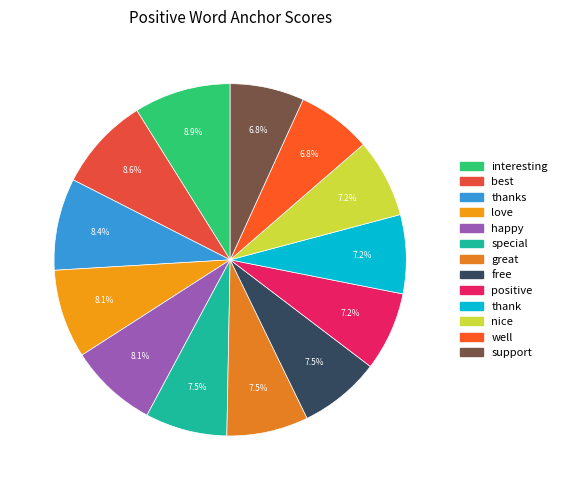

True or false: nice accounts for 7% of the total.

True